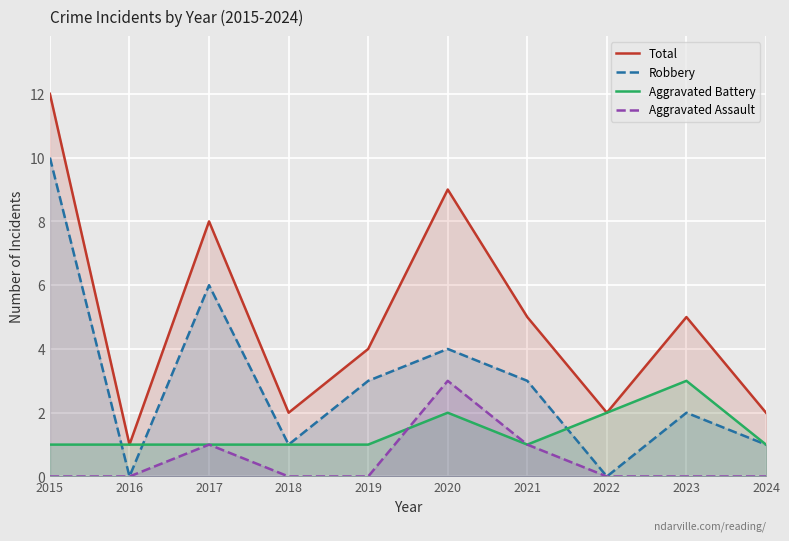

At 2017, list the series in order from largest to smallest.

Total, Robbery, Aggravated Battery, Aggravated Assault